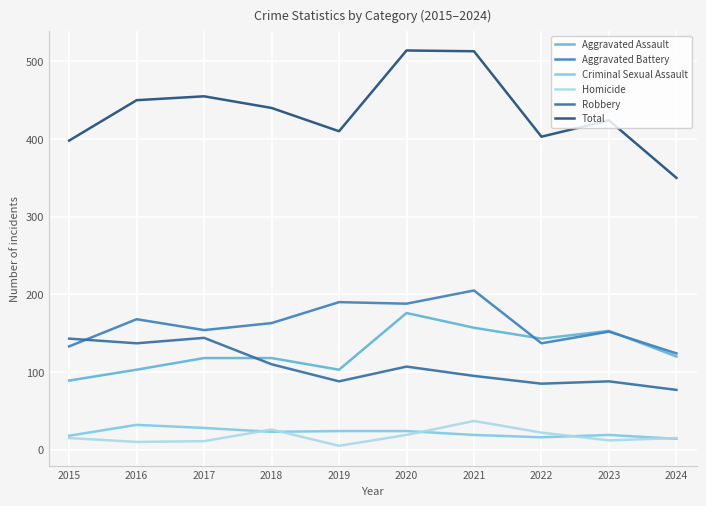

What is the average value of the Robbery series?

107